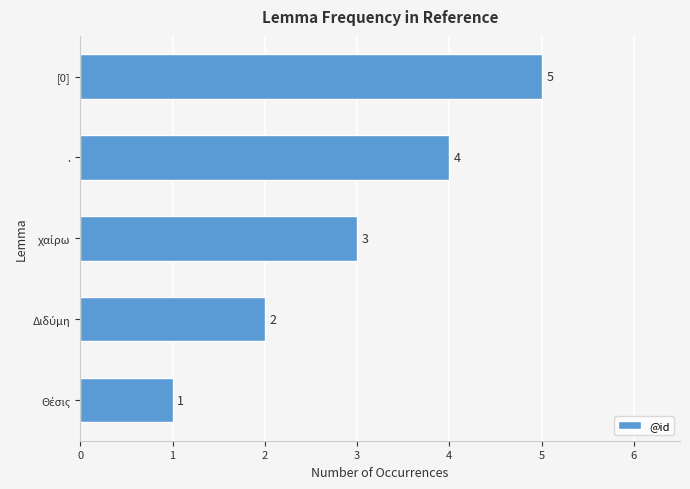

What is the change in value from . to [0]?

+1